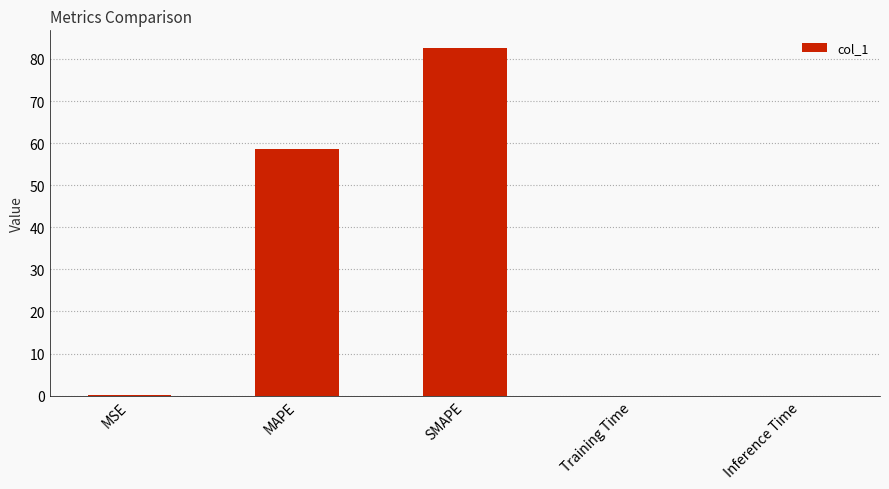

At which label is the value closest to 41?

MAPE